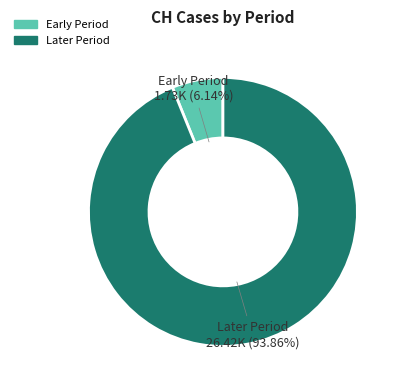

Does any single category account for the majority?

Yes